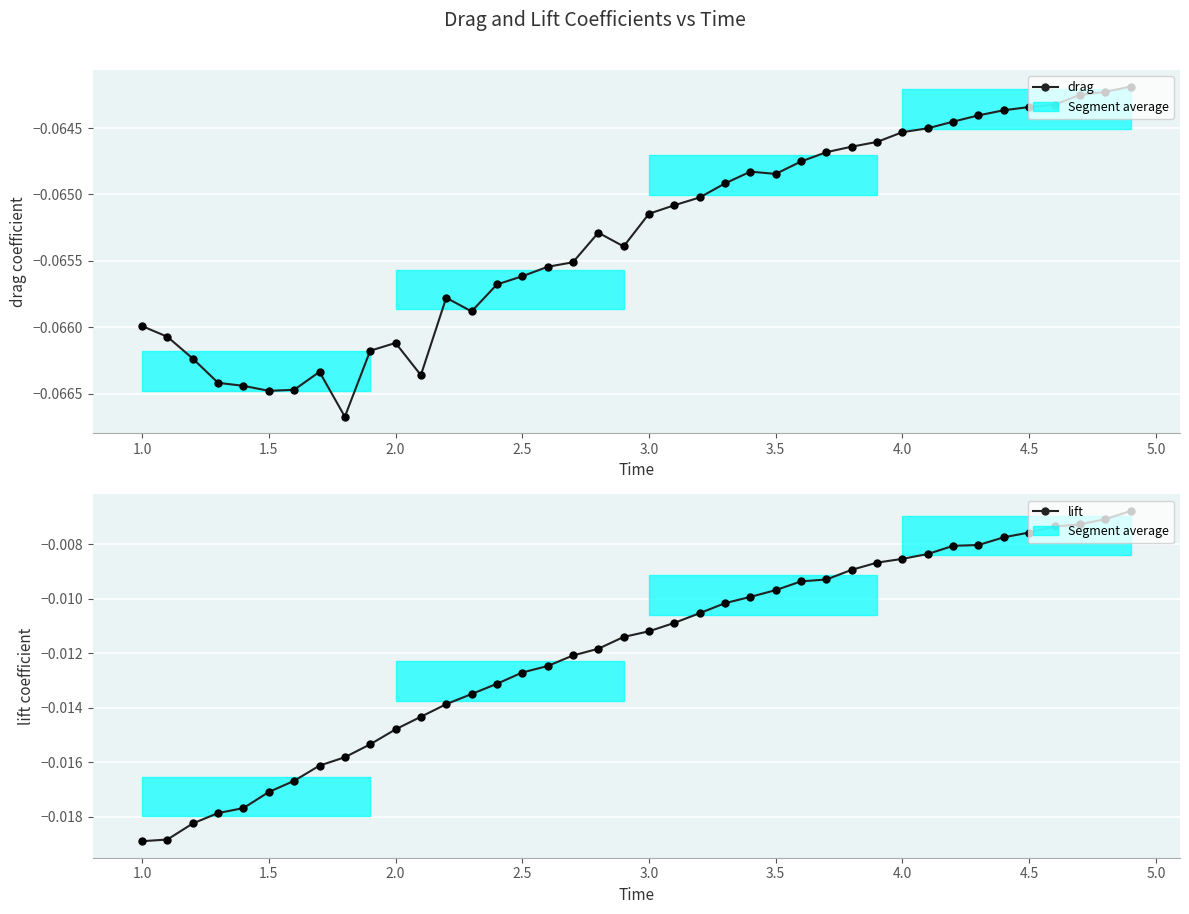

Is the value of lift at 5.5 greater than the value of drag at 36?

Yes